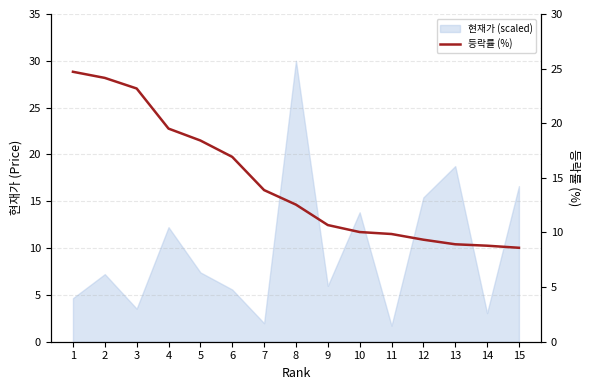

List the labels in order of value, largest first.

1, 2, 3, 4, 5, 6, 7, 8, 9, 10, 11, 12, 13, 14, 15